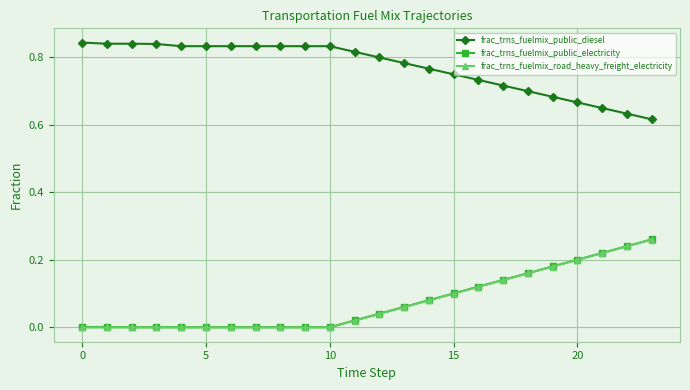

True or false: frac_trns_fuelmix_public_electricity and frac_trns_fuelmix_public_diesel intersect in this chart.

False